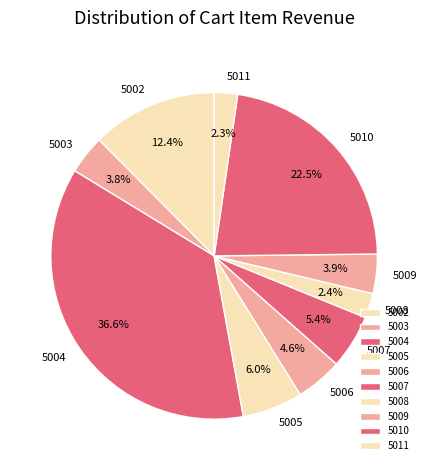

The 5002 slice represents 12% of the pie. True or false?

True